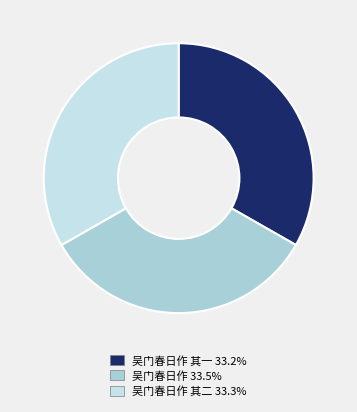

Count the number of slices in the pie.

3